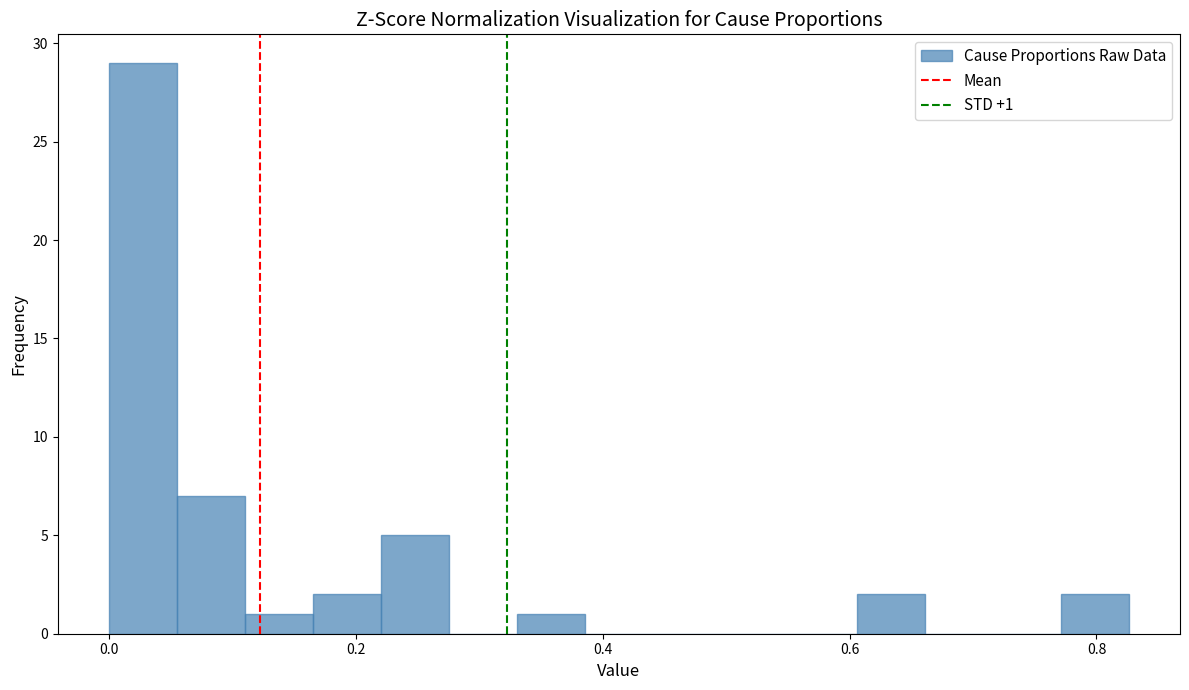

Read against the x-axis, roughly where is the centre of the tallest bar?

0.02